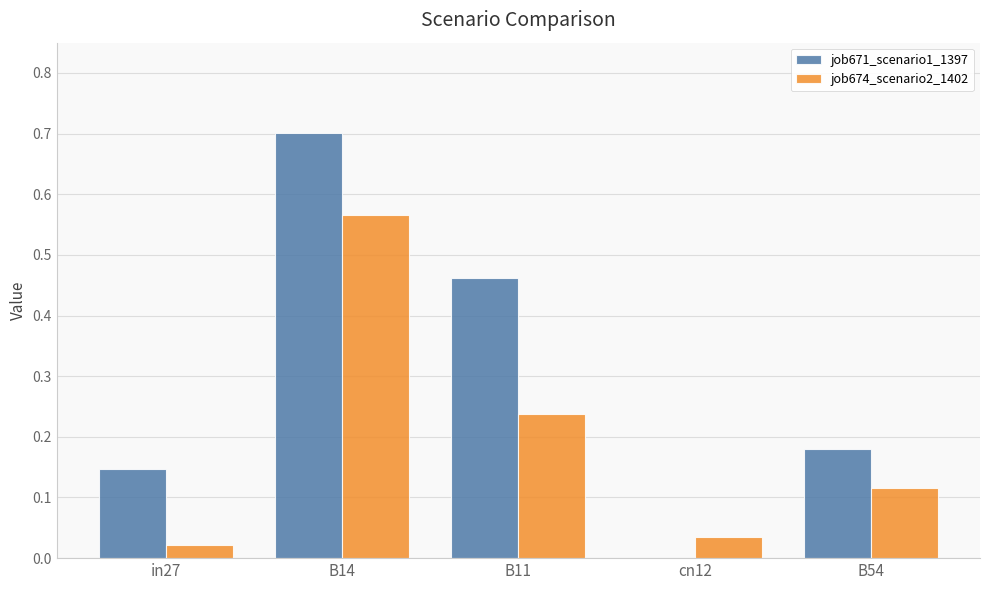

At which label is job674_scenario2_1402 closest to 0?

in27